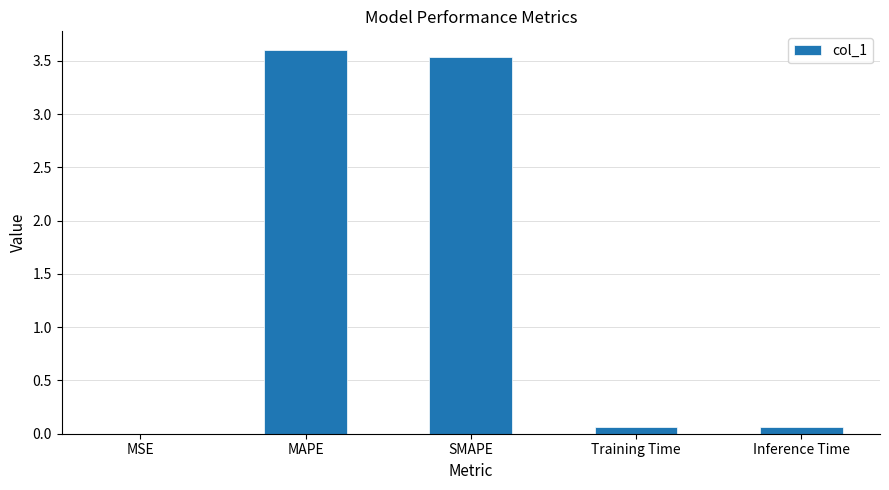

True or false: the data shows 0.1 at Inference Time.

True